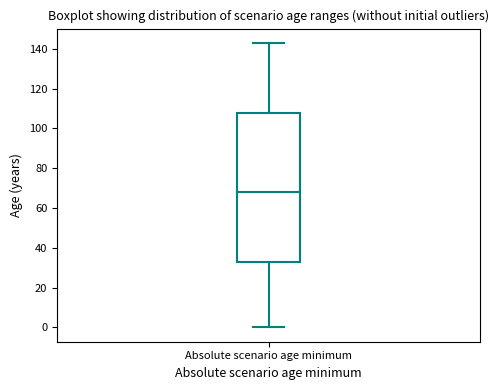

Read this box plot against the y-axis: the position of the median line, the range covered by the box, and the ends of both whiskers. The values are not printed on the chart, so give them approximately, as read against the axis.

median 68, box 34 to 108, whiskers 0 to 144